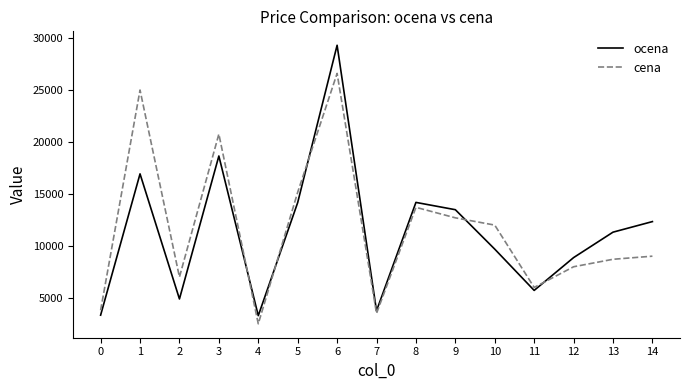

Where does the ocena series first go above 11310?

1